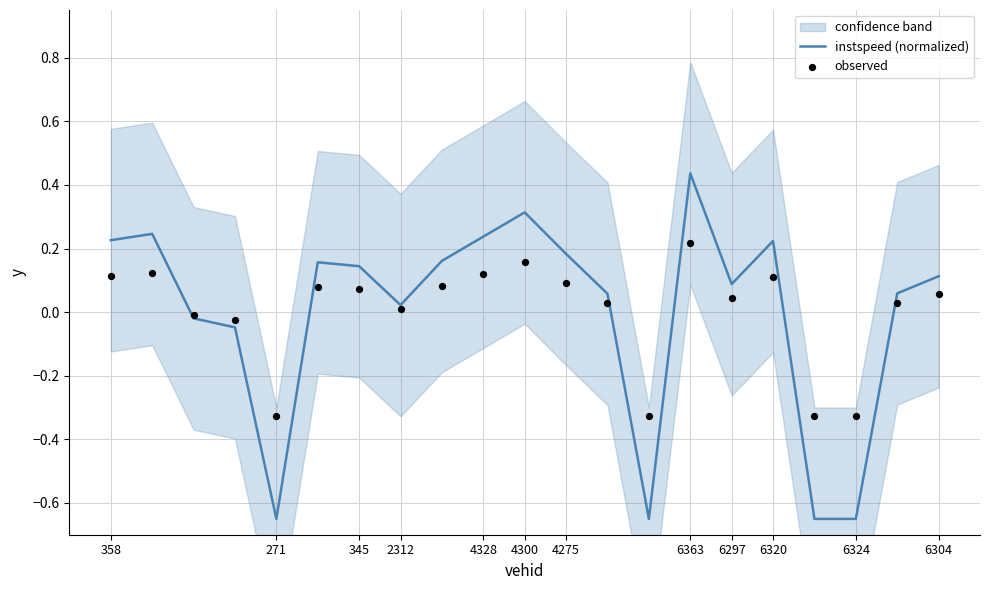

Where does the instspeed (normalized) series first go above 0?

358